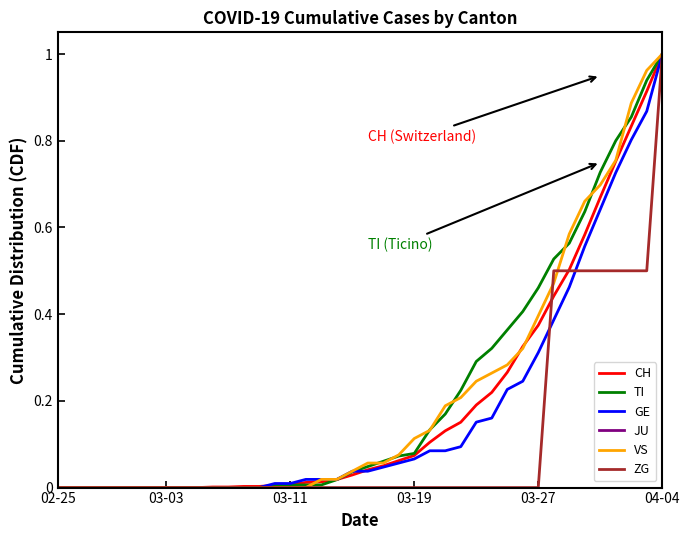

How many times do TI and GE cross each other?

1